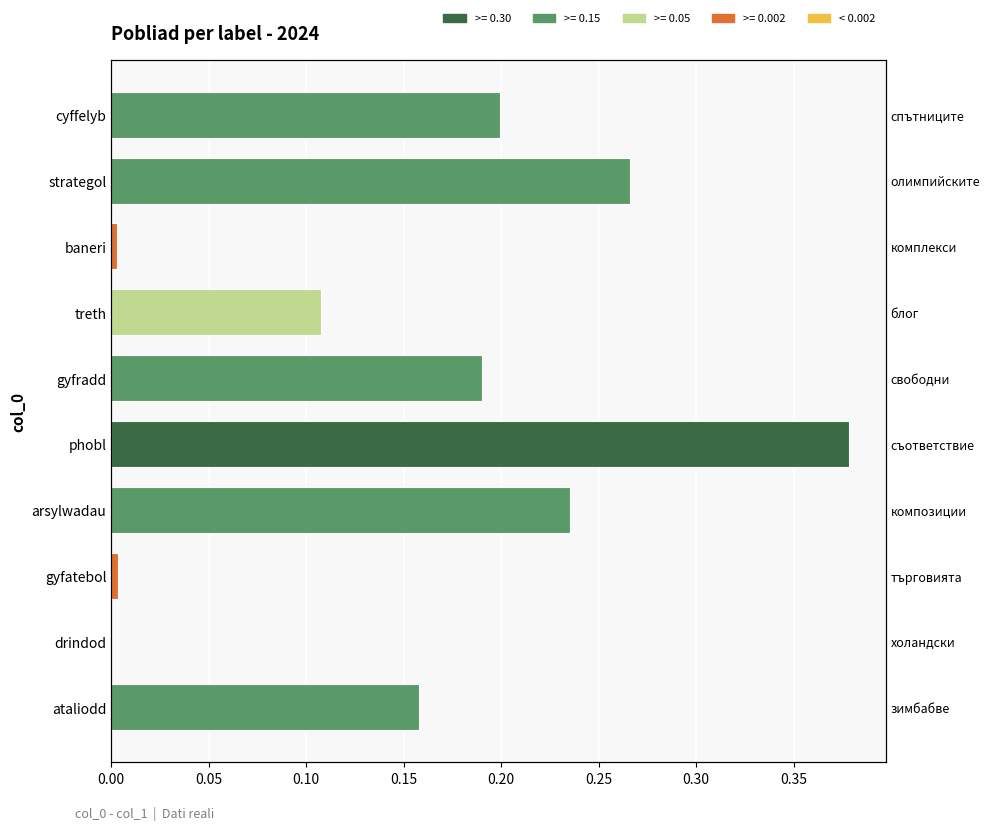

How many data points does each series have?

10